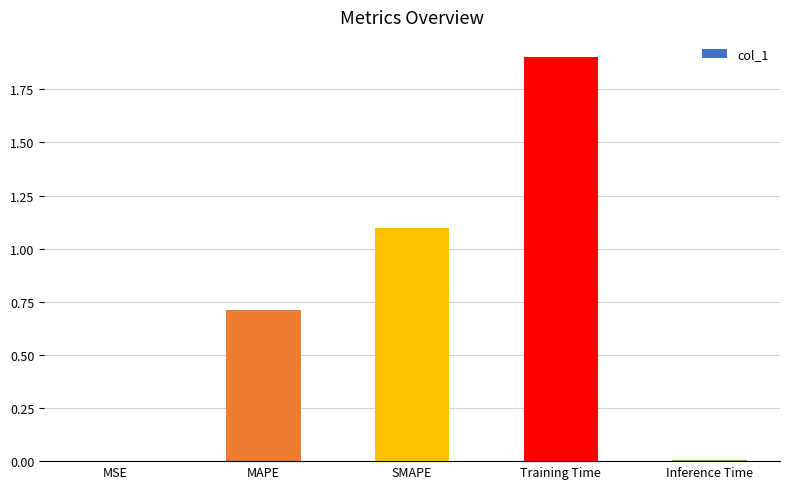

What is the approximate value at SMAPE?

1.1